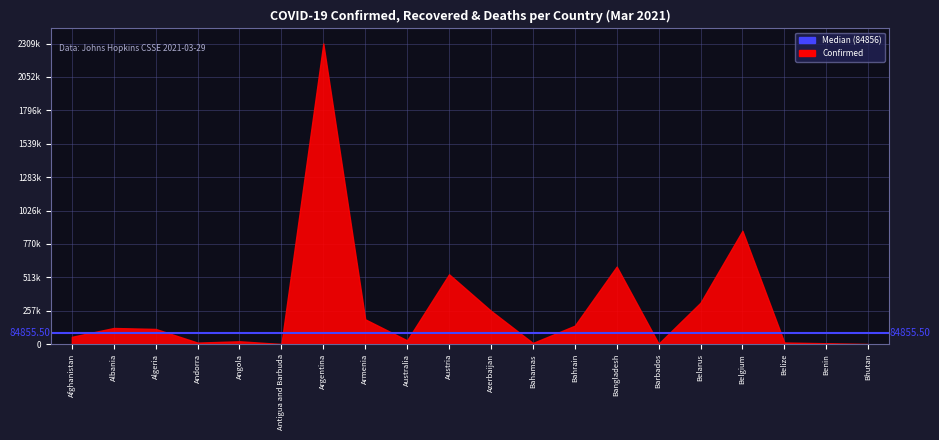

True or false: Recovered and Confirmed intersect in this chart.

False